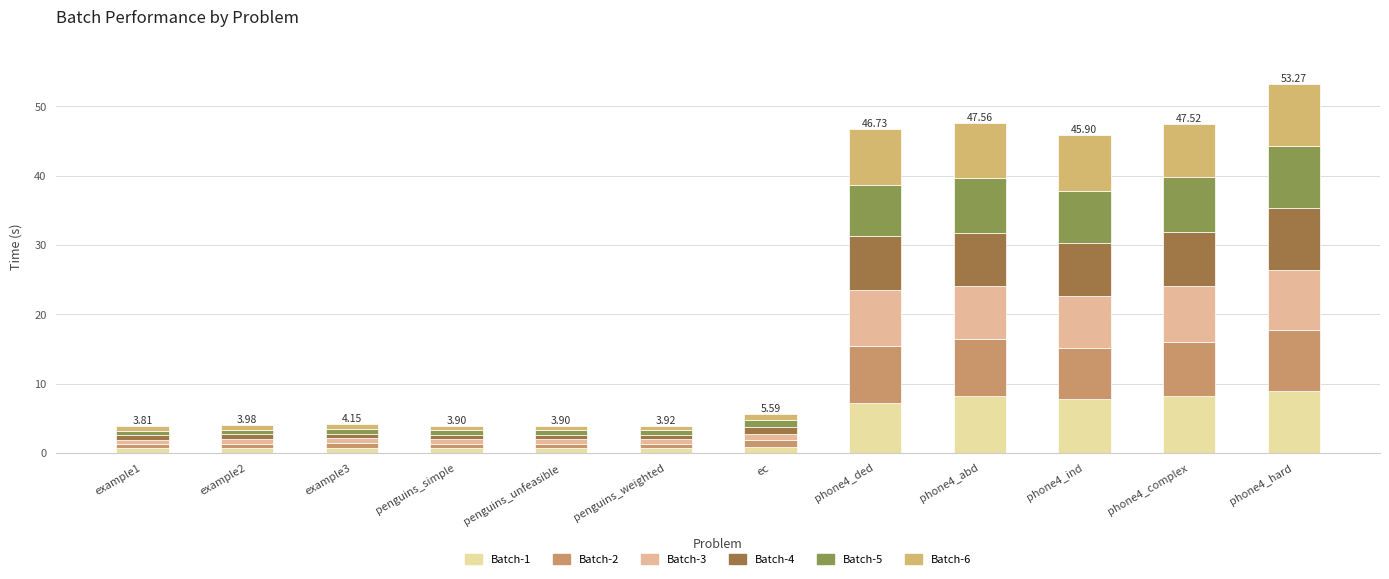

Between ec and penguins_weighted, which is larger?

ec